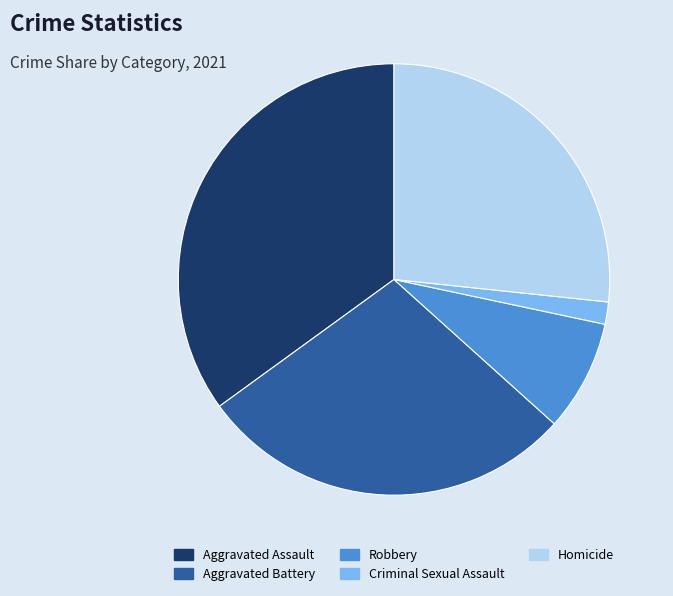

True or false: Aggravated Battery accounts for 14% of the total.

False